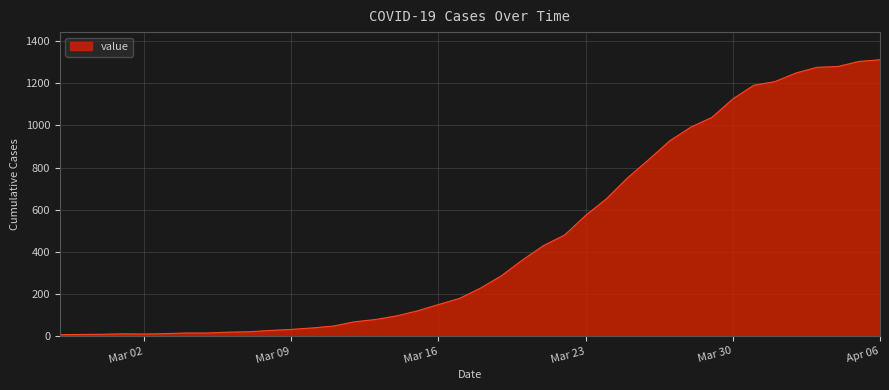

What is the maximum value shown in the chart?

1312